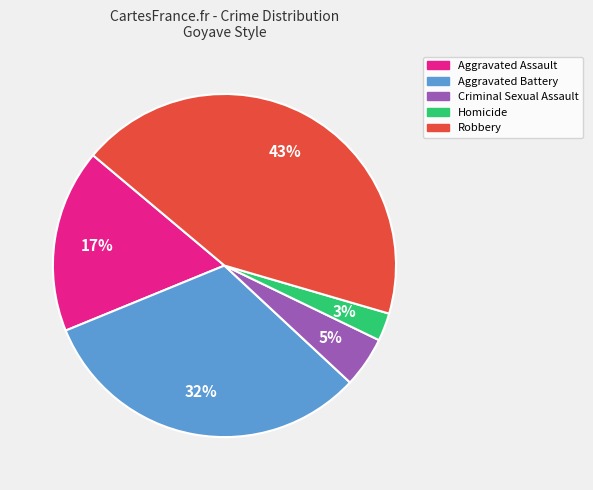

To the nearest percent, what portion does Aggravated Battery represent?

32%